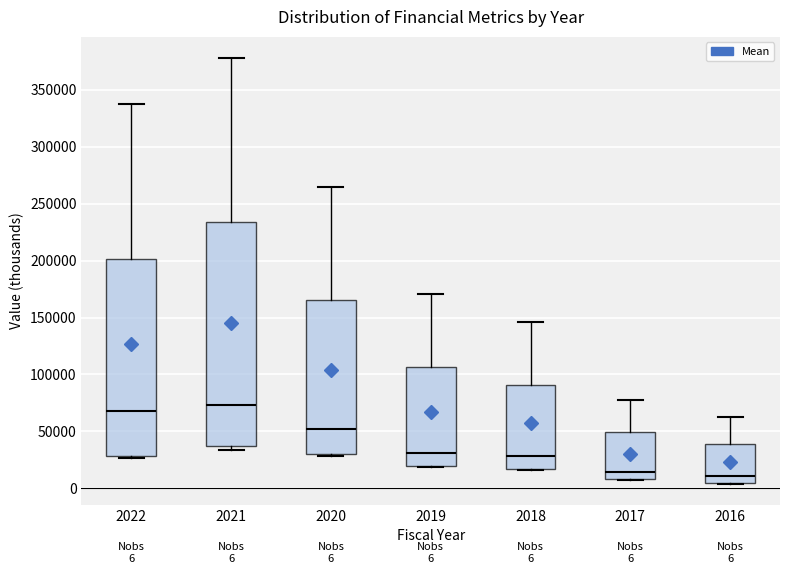

Which box is the tallest, from its lower edge to its upper edge?

2021